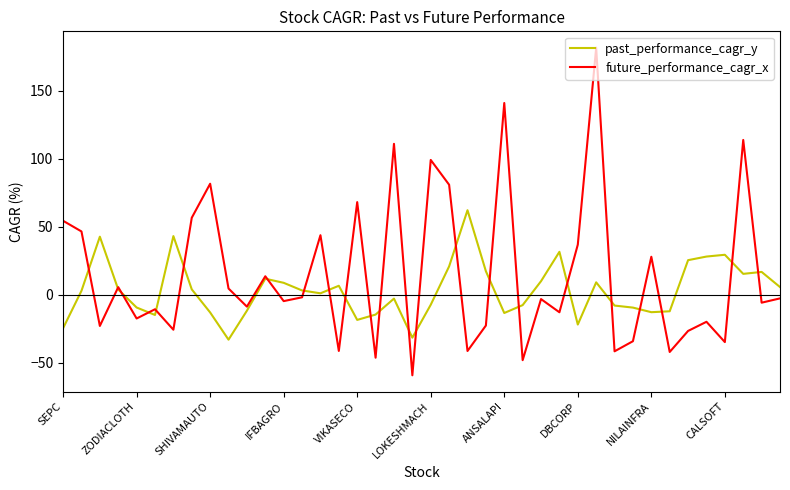

List the series in order of their overall mean, highest first.

future_performance_cagr_x, past_performance_cagr_y